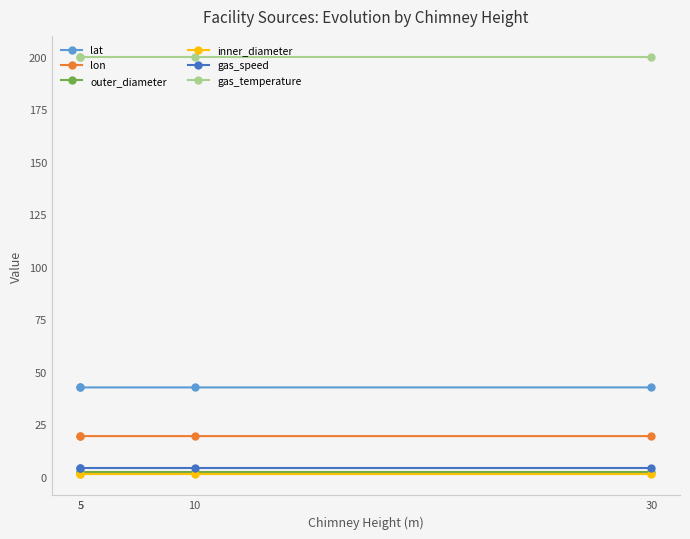

The outer_diameter series shows 2.0 at 5. True or false?

True